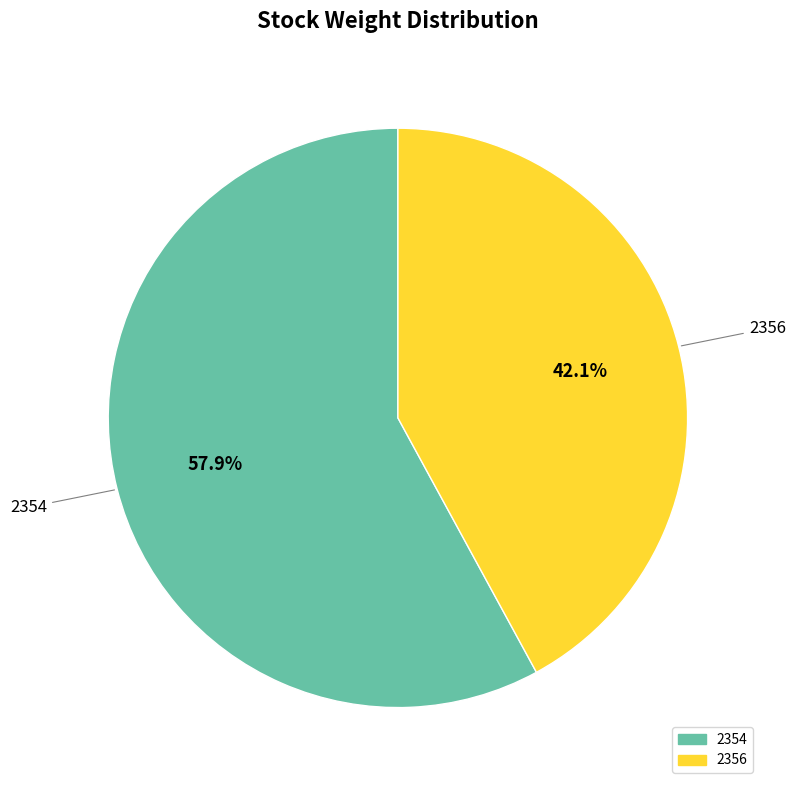

Which category has the smallest portion of the pie?

2356